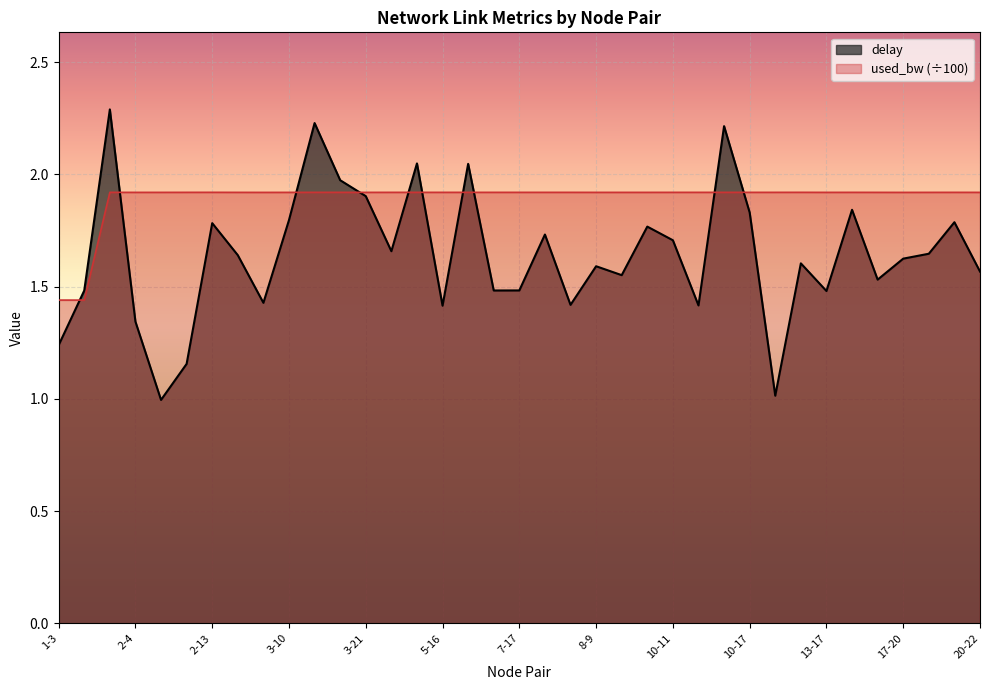

Reading left to right, what are all the values shown in this chart?

delay: 1-3=1.2	1-7=1.5	1-16=2.3	2-4=1.3	2-7=1.0	2-12=1.2	2-13=1.8	2-18=1.6	2-23=1.4	3-10=1.8	3-11=2.2	3-14=2.0	3-21=1.9	4-16=1.7	5-8=2.0	5-16=1.4	6-7=2.0	6-19=1.5	7-17=1.5	7-19=1.7	7-21=1.4	8-9=1.6	9-15=1.6	9-16=1.8	10-11=1.7	10-12=1.4	10-16=2.2	10-17=1.8	12-22=1.0	13-14=1.6	13-17=1.5	13-19=1.8	15-20=1.5	17-20=1.6	17-23=1.6	18-21=1.8	20-22=1.6
used_bw: 1-3=1.4	1-7=1.4	1-16=1.9	2-4=1.9	2-7=1.9	2-12=1.9	2-13=1.9	2-18=1.9	2-23=1.9	3-10=1.9	3-11=1.9	3-14=1.9	3-21=1.9	4-16=1.9	5-8=1.9	5-16=1.9	6-7=1.9	6-19=1.9	7-17=1.9	7-19=1.9	7-21=1.9	8-9=1.9	9-15=1.9	9-16=1.9	10-11=1.9	10-12=1.9	10-16=1.9	10-17=1.9	12-22=1.9	13-14=1.9	13-17=1.9	13-19=1.9	15-20=1.9	17-20=1.9	17-23=1.9	18-21=1.9	20-22=1.9